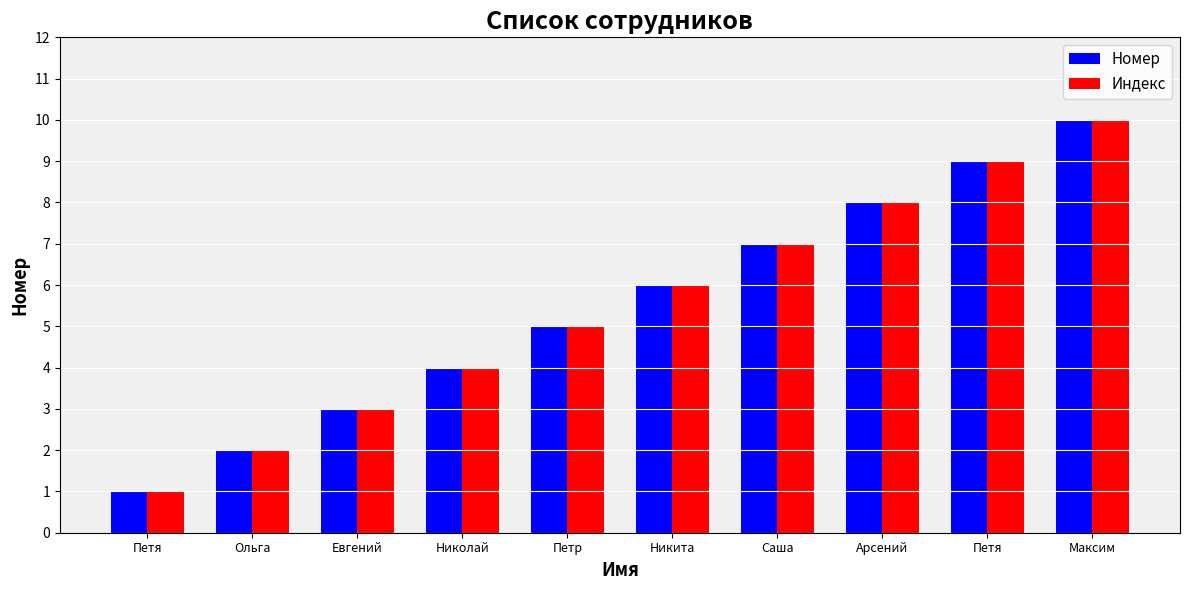

Is it true that Номер equals 12 at Арсений?

False